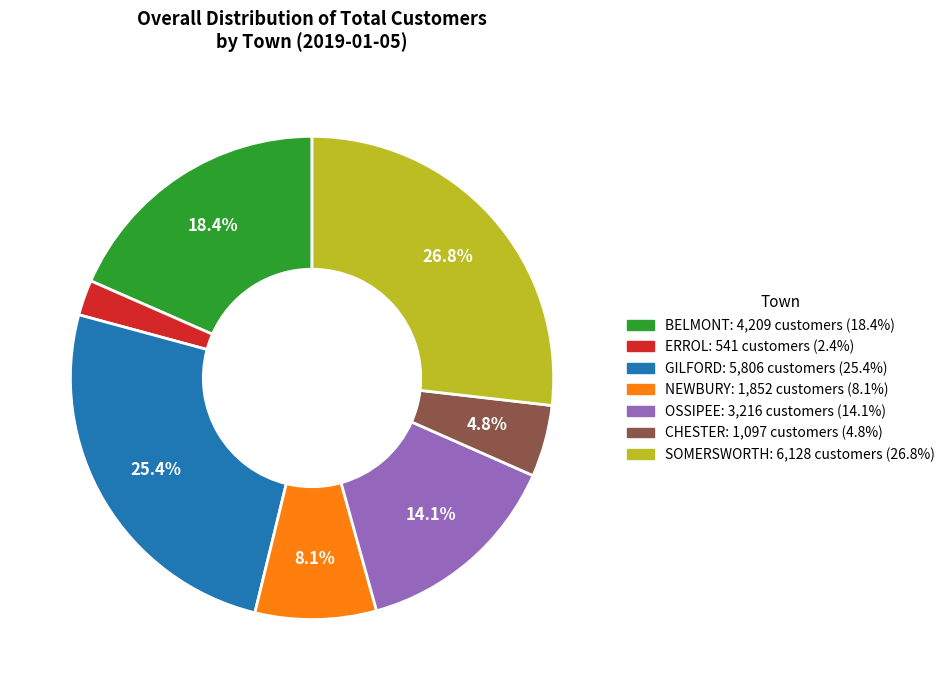

How many segments does this pie chart have?

7